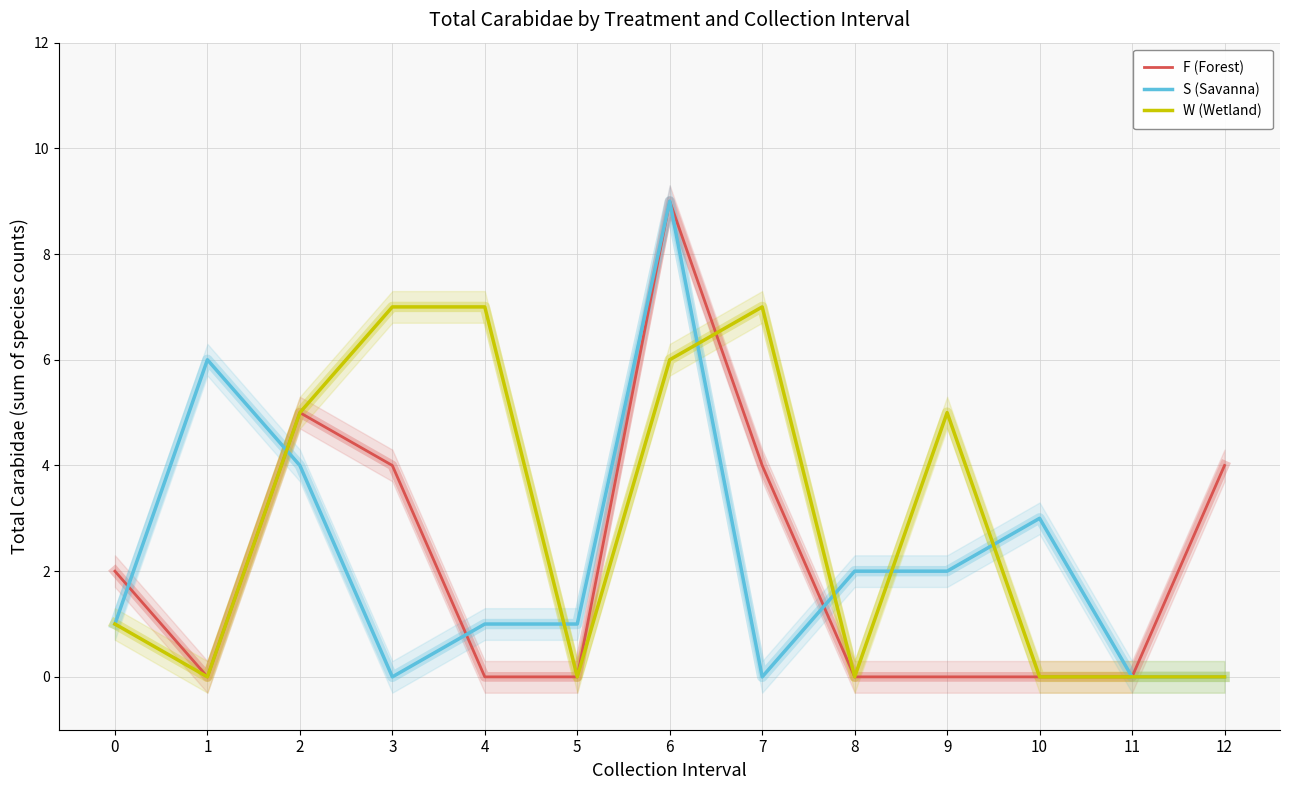

Where is the first local minimum for S (Savanna)?

3